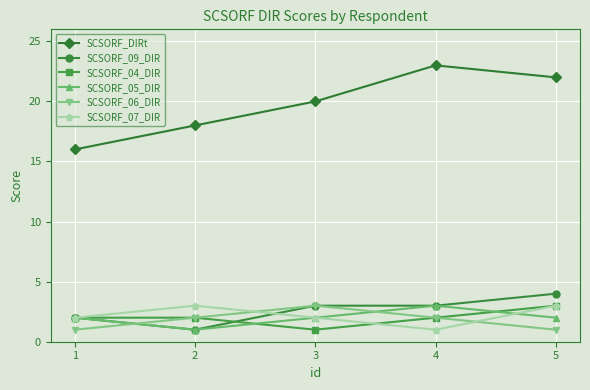

Rank the categories by SCSORF_DIRt value from lowest to highest.

1, 2, 3, 5, 4